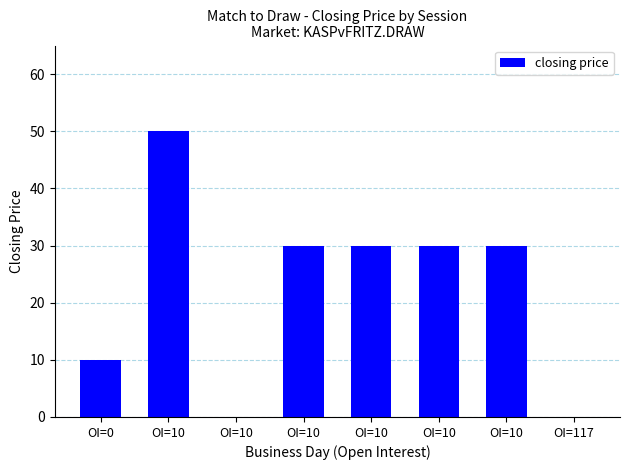

How many data points does each series have?

8